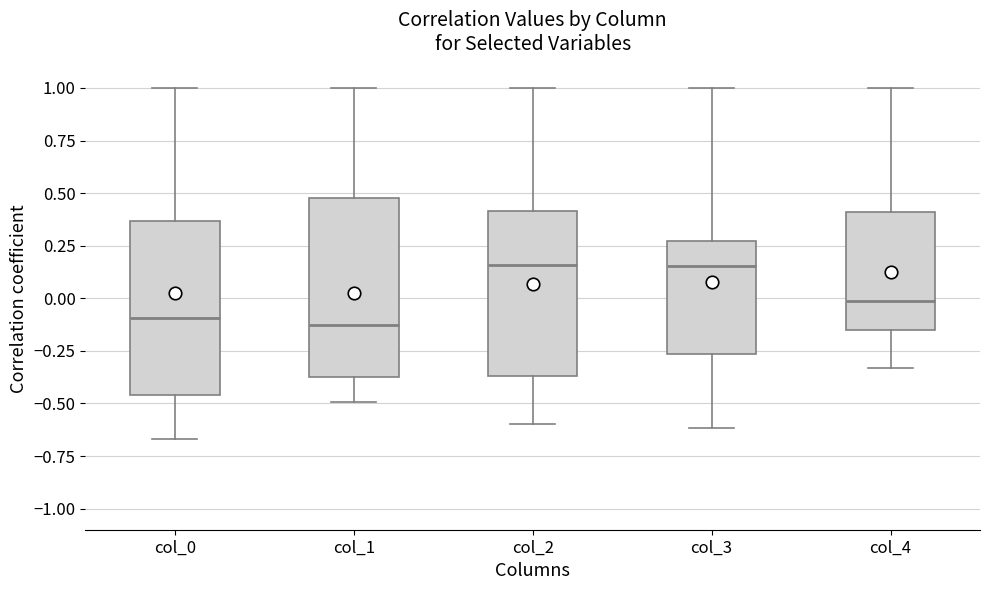

Reading left to right, transcribe this box plot: for each box, give where its median line is, the range the box spans, and where its two whiskers end, as read against the y-axis. The values are not printed on the chart, so give them approximately, as read against the axis.

col_0: median -0.10, box -0.45 to 0.35, whiskers -0.65 to 1.00
col_1: median -0.15, box -0.35 to 0.50, whiskers -0.50 to 1.00
col_2: median 0.15, box -0.35 to 0.40, whiskers -0.60 to 1.00
col_3: median 0.15, box -0.25 to 0.25, whiskers -0.60 to 1.00
col_4: median 0.00, box -0.15 to 0.40, whiskers -0.35 to 1.00